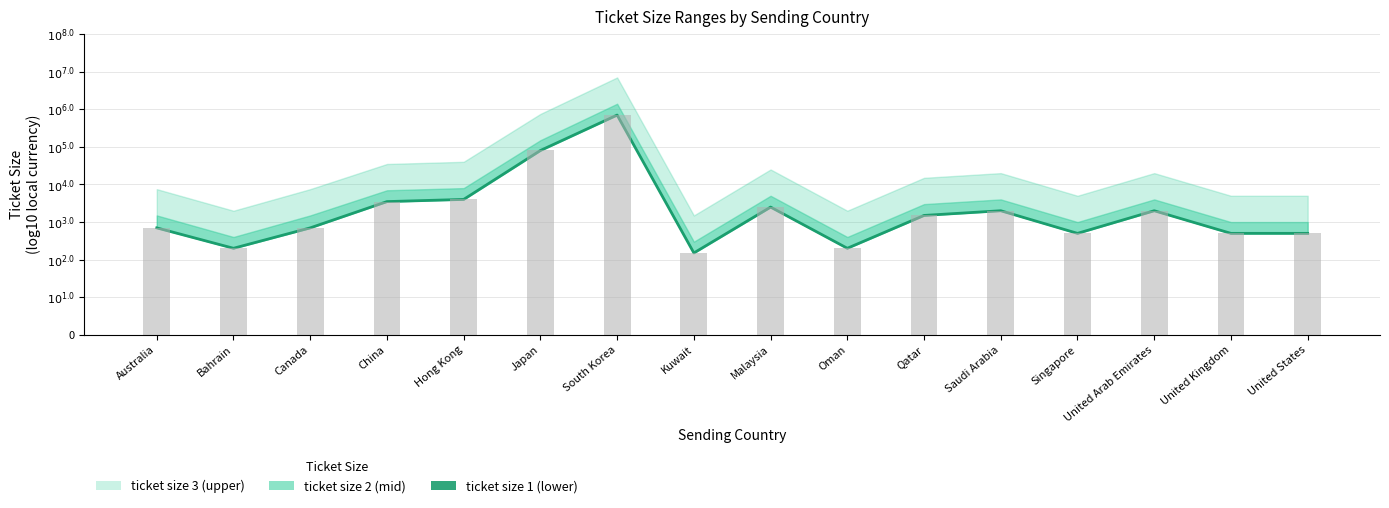

The chart shows a value of 4.9 at Saudi Arabia. True or false?

False